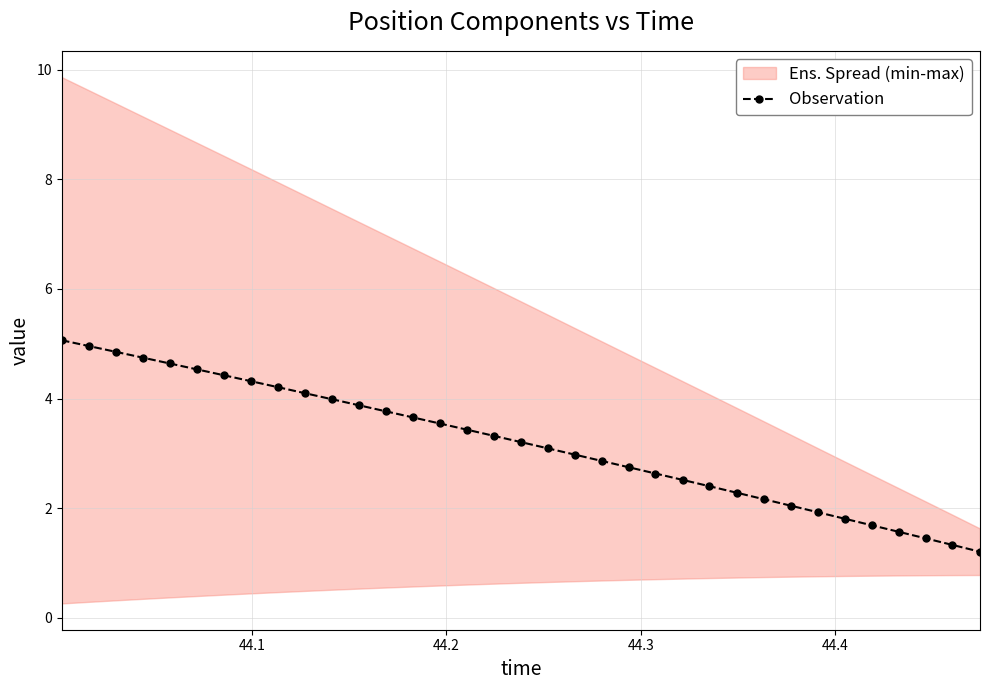

How many lines are shown in the chart?

1